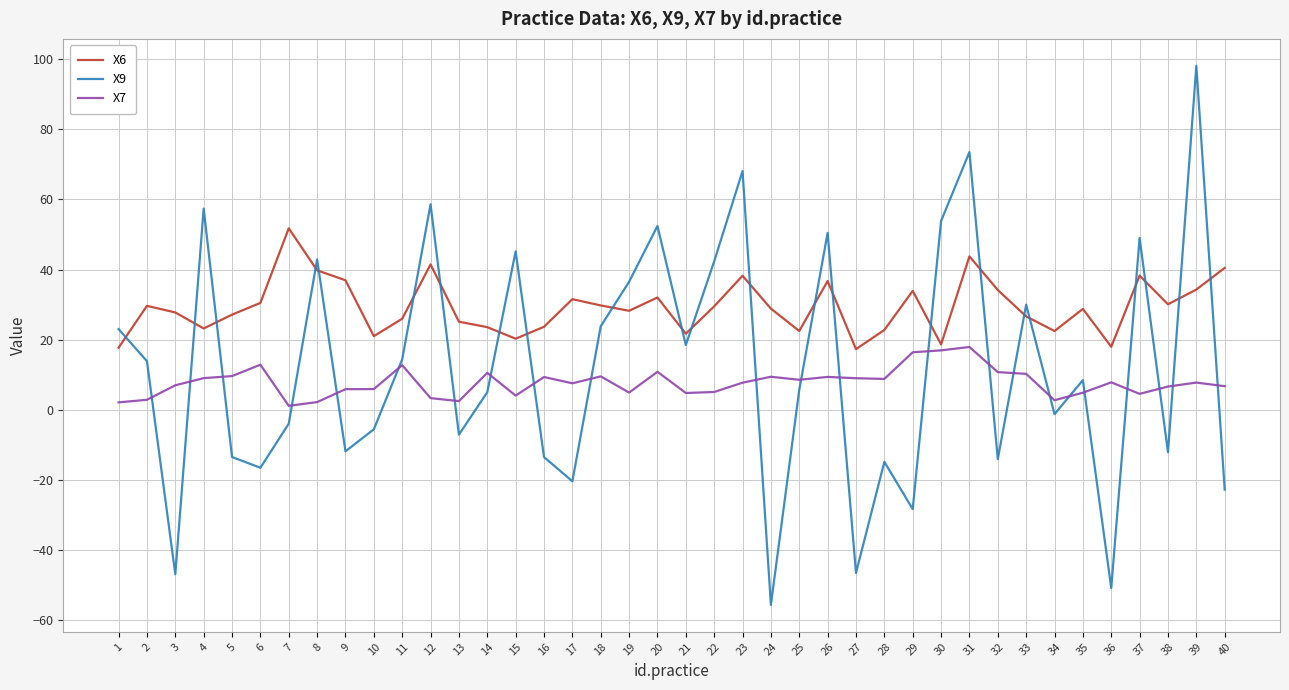

Does the chart display data point markers on the line(s)?

No